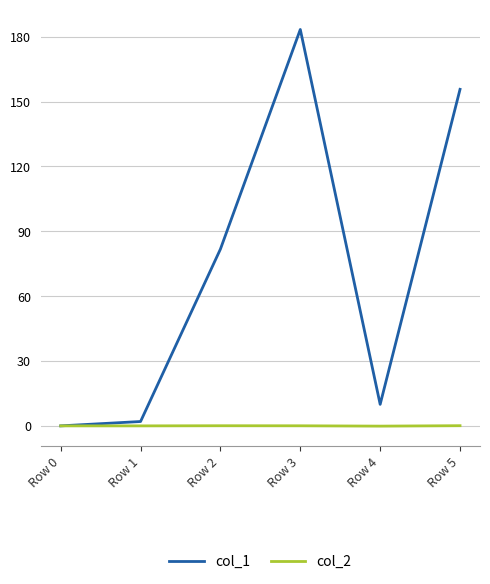

Is it true that col_1 equals 268.5 at Row 5?

False